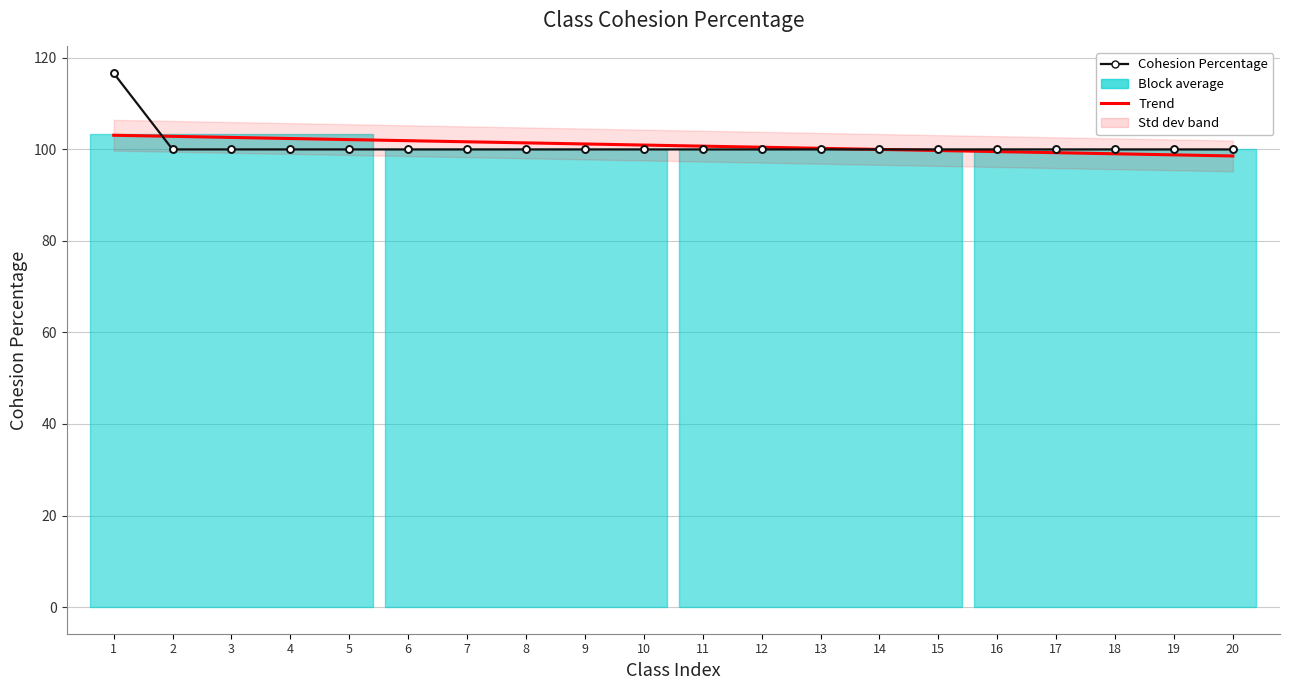

Which category has the highest value in the Trend series?

1